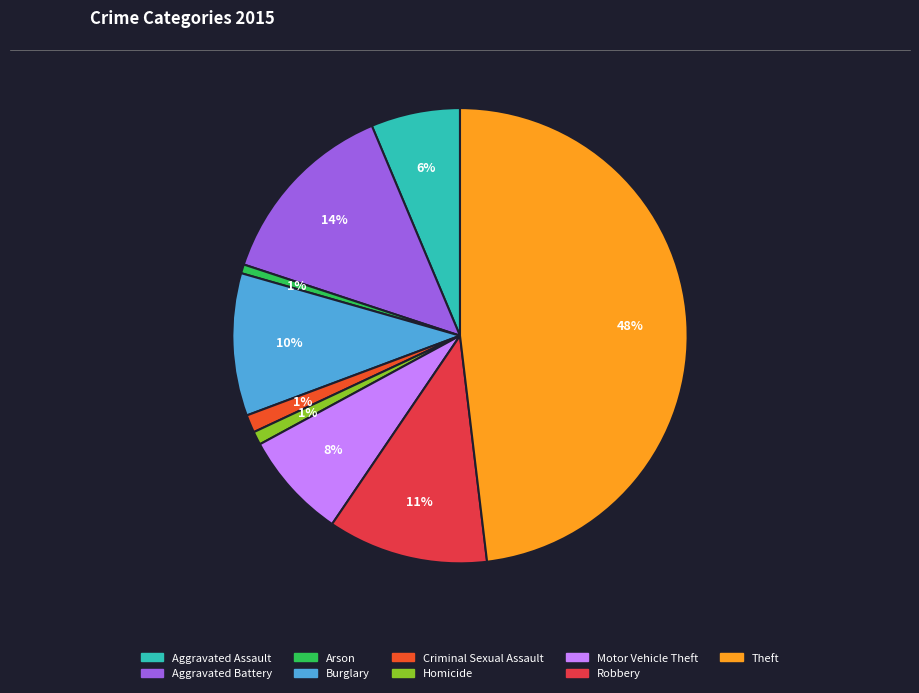

What percentage is the Theft slice, to the nearest percent?

48%